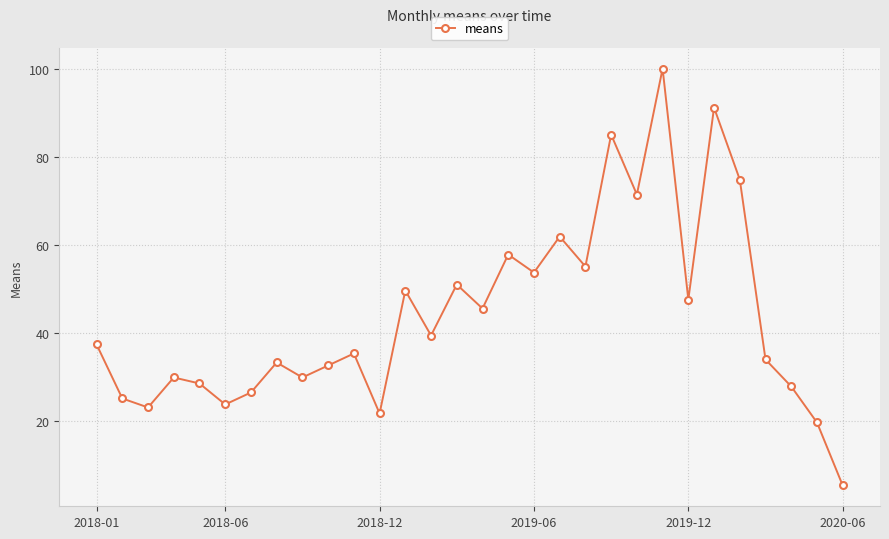

What is the difference between the maximum and minimum values?

94.6